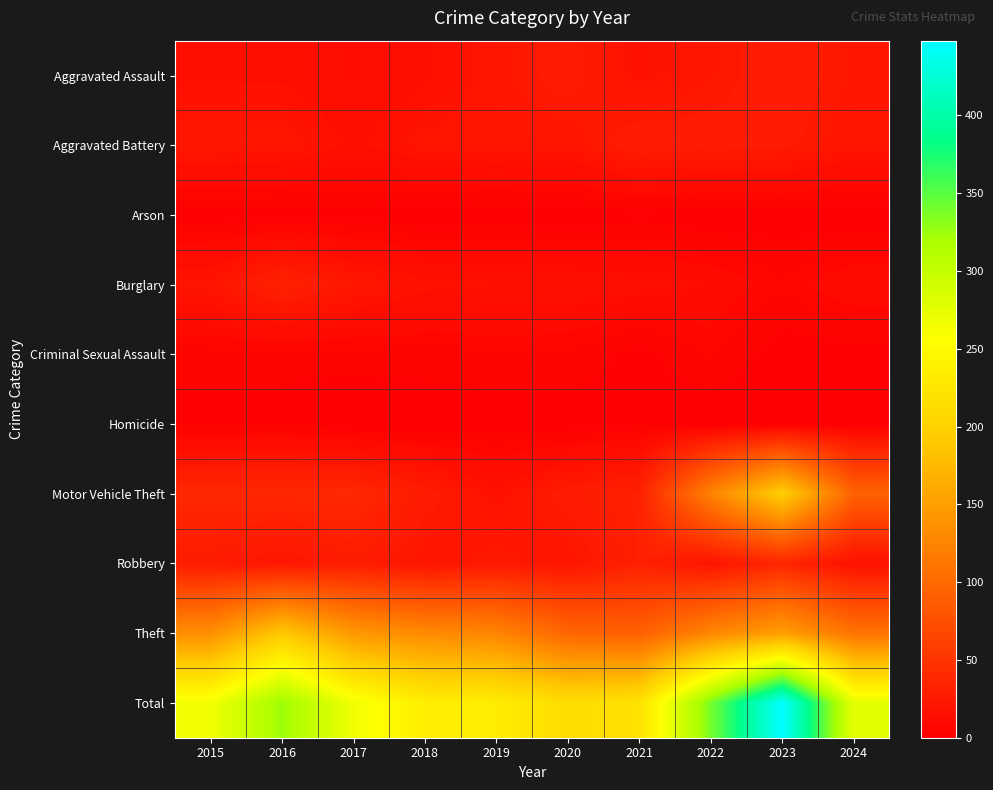

Reading right to left, extract all data points from this chart.

Aggravated Assault: 2024=22	2023=28	2022=22	2021=17	2020=27	2019=21	2018=15	2017=12	2016=15	2015=15
Aggravated Battery: 2024=20	2023=26	2022=27	2021=28	2020=20	2019=21	2018=20	2017=15	2016=21	2015=22
Arson: 2024=0	2023=1	2022=0	2021=2	2020=0	2019=1	2018=0	2017=2	2016=1	2015=1
Burglary: 2024=12	2023=7	2022=12	2021=14	2020=15	2019=16	2018=17	2017=22	2016=32	2015=20
Criminal Sexual Assault: 2024=2	2023=1	2022=7	2021=2	2020=6	2019=6	2018=5	2017=5	2016=4	2015=5
Homicide: 2024=1	2023=1	2022=0	2021=2	2020=1	2019=1	2018=1	2017=0	2016=3	2015=2
Motor Vehicle Theft: 2024=93	2023=197	2022=124	2021=32	2020=27	2019=17	2018=27	2017=39	2016=38	2015=38
Robbery: 2024=16	2023=37	2022=20	2021=32	2020=20	2019=24	2018=20	2017=28	2016=21	2015=27
Theft: 2024=109	2023=150	2022=127	2021=91	2020=97	2019=126	2018=131	2017=143	2016=190	2015=135
Total: 2024=275	2023=448	2022=339	2021=220	2020=213	2019=233	2018=236	2017=266	2016=325	2015=265